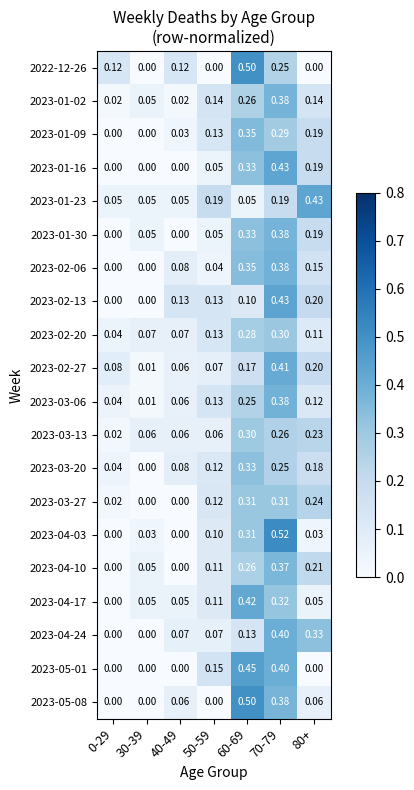

Reading left to right, extract all data points from this chart.

2022-12-26: 0-29=0.1	30-39=0.0	40-49=0.1	50-59=0.0	60-69=0.5	70-79=0.2	80+=0.0
2023-01-02: 0-29=0.0	30-39=0.1	40-49=0.0	50-59=0.1	60-69=0.3	70-79=0.4	80+=0.1
2023-01-09: 0-29=0.0	30-39=0.0	40-49=0.0	50-59=0.1	60-69=0.3	70-79=0.3	80+=0.2
2023-01-16: 0-29=0.0	30-39=0.0	40-49=0.0	50-59=0.1	60-69=0.3	70-79=0.4	80+=0.2
2023-01-23: 0-29=0.1	30-39=0.1	40-49=0.1	50-59=0.2	60-69=0.1	70-79=0.2	80+=0.4
2023-01-30: 0-29=0.0	30-39=0.1	40-49=0.0	50-59=0.1	60-69=0.3	70-79=0.4	80+=0.2
2023-02-06: 0-29=0.0	30-39=0.0	40-49=0.1	50-59=0.0	60-69=0.3	70-79=0.4	80+=0.1
2023-02-13: 0-29=0.0	30-39=0.0	40-49=0.1	50-59=0.1	60-69=0.1	70-79=0.4	80+=0.2
2023-02-20: 0-29=0.0	30-39=0.1	40-49=0.1	50-59=0.1	60-69=0.3	70-79=0.3	80+=0.1
2023-02-27: 0-29=0.1	30-39=0.0	40-49=0.1	50-59=0.1	60-69=0.2	70-79=0.4	80+=0.2
2023-03-06: 0-29=0.0	30-39=0.0	40-49=0.1	50-59=0.1	60-69=0.2	70-79=0.4	80+=0.1
2023-03-13: 0-29=0.0	30-39=0.1	40-49=0.1	50-59=0.1	60-69=0.3	70-79=0.3	80+=0.2
2023-03-20: 0-29=0.0	30-39=0.0	40-49=0.1	50-59=0.1	60-69=0.3	70-79=0.2	80+=0.2
2023-03-27: 0-29=0.0	30-39=0.0	40-49=0.0	50-59=0.1	60-69=0.3	70-79=0.3	80+=0.2
2023-04-03: 0-29=0.0	30-39=0.0	40-49=0.0	50-59=0.1	60-69=0.3	70-79=0.5	80+=0.0
2023-04-10: 0-29=0.0	30-39=0.1	40-49=0.0	50-59=0.1	60-69=0.3	70-79=0.4	80+=0.2
2023-04-17: 0-29=0.0	30-39=0.1	40-49=0.1	50-59=0.1	60-69=0.4	70-79=0.3	80+=0.1
2023-04-24: 0-29=0.0	30-39=0.0	40-49=0.1	50-59=0.1	60-69=0.1	70-79=0.4	80+=0.3
2023-05-01: 0-29=0.0	30-39=0.0	40-49=0.0	50-59=0.1	60-69=0.5	70-79=0.4	80+=0.0
2023-05-08: 0-29=0.0	30-39=0.0	40-49=0.1	50-59=0.0	60-69=0.5	70-79=0.4	80+=0.1